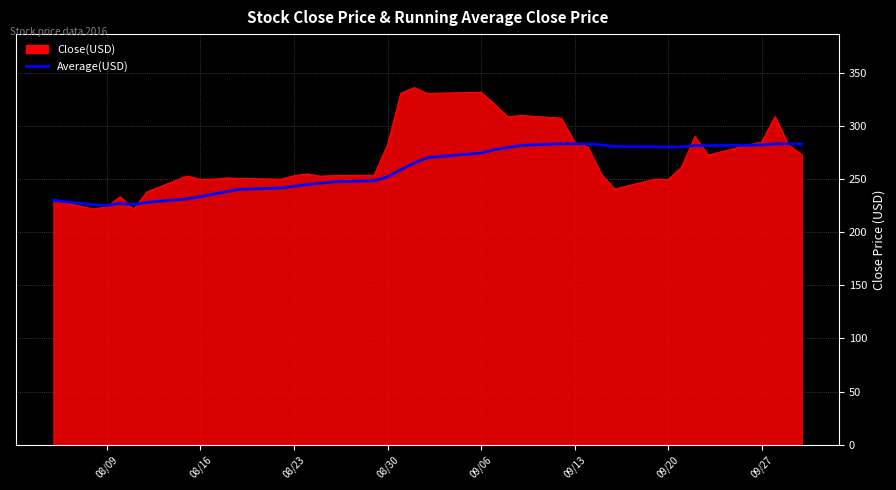

Which series has the largest range (max minus min)?

Close(USD)